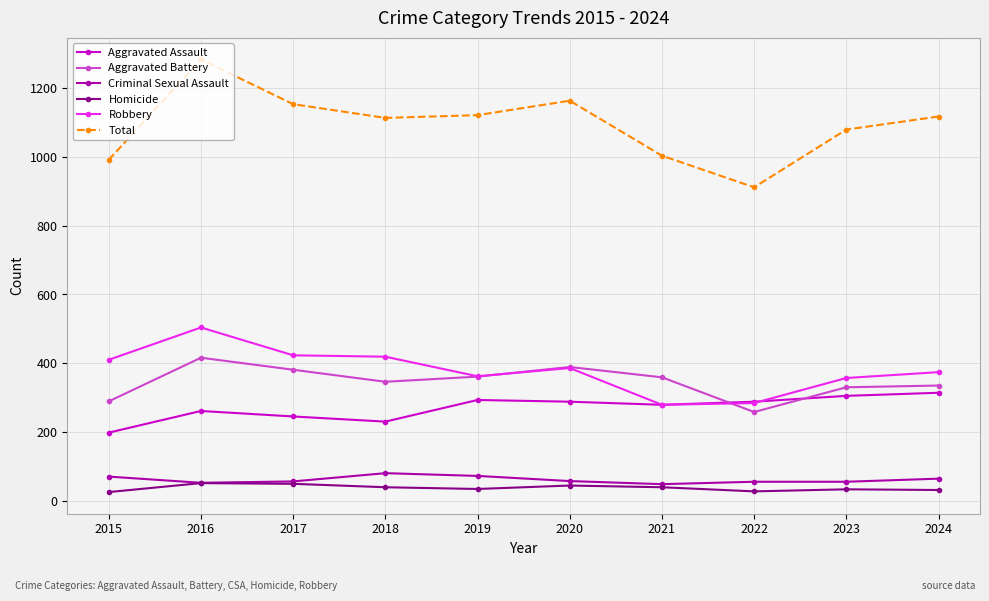

True or false: Aggravated Assault and Homicide intersect in this chart.

False